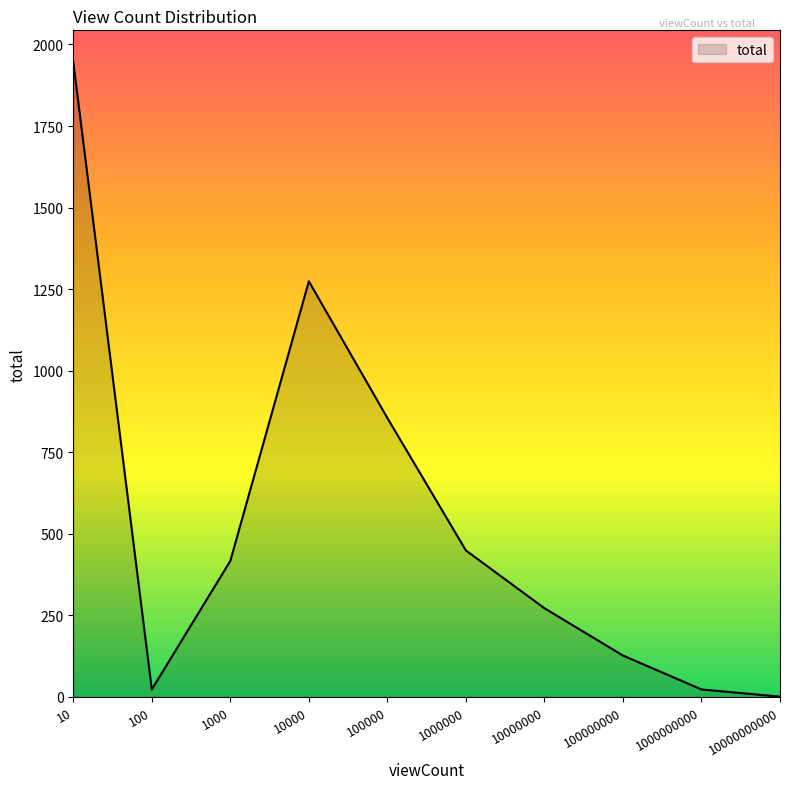

At which category does the data reach its first local peak?

10000